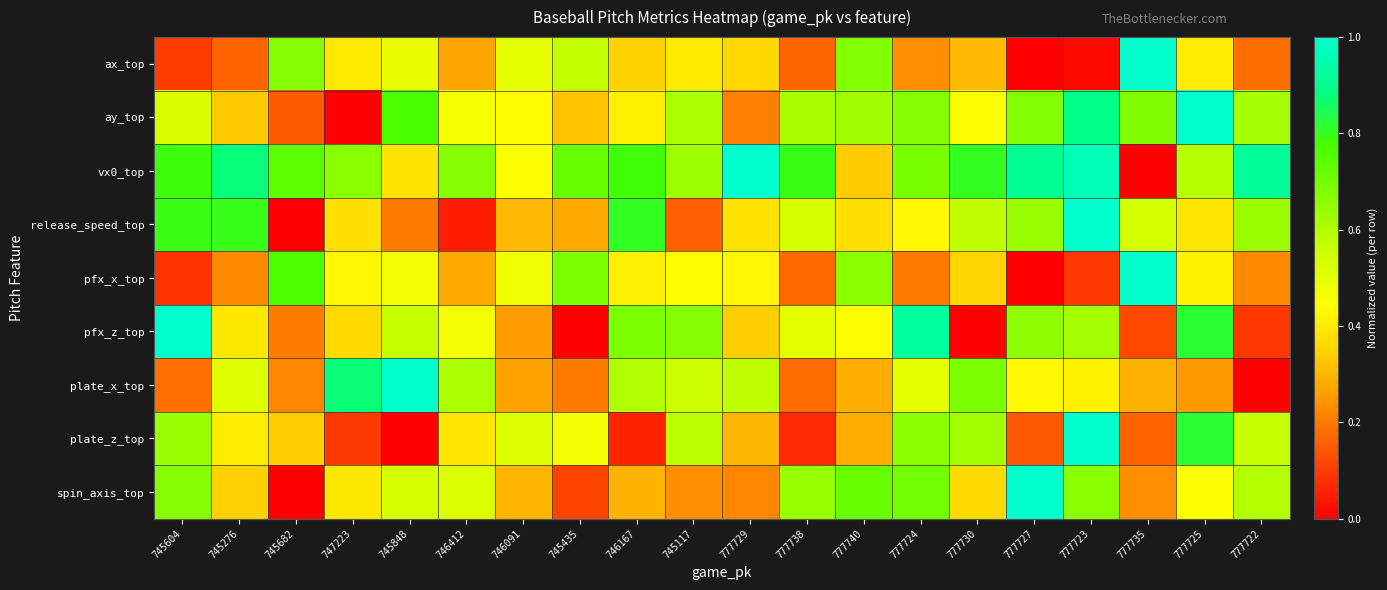

Rank the series at 777727 from highest to lowest value.

spin_axis_top, vx0_top, ay_top, pfx_z_top, release_speed_top, plate_x_top, plate_z_top, ax_top, pfx_x_top